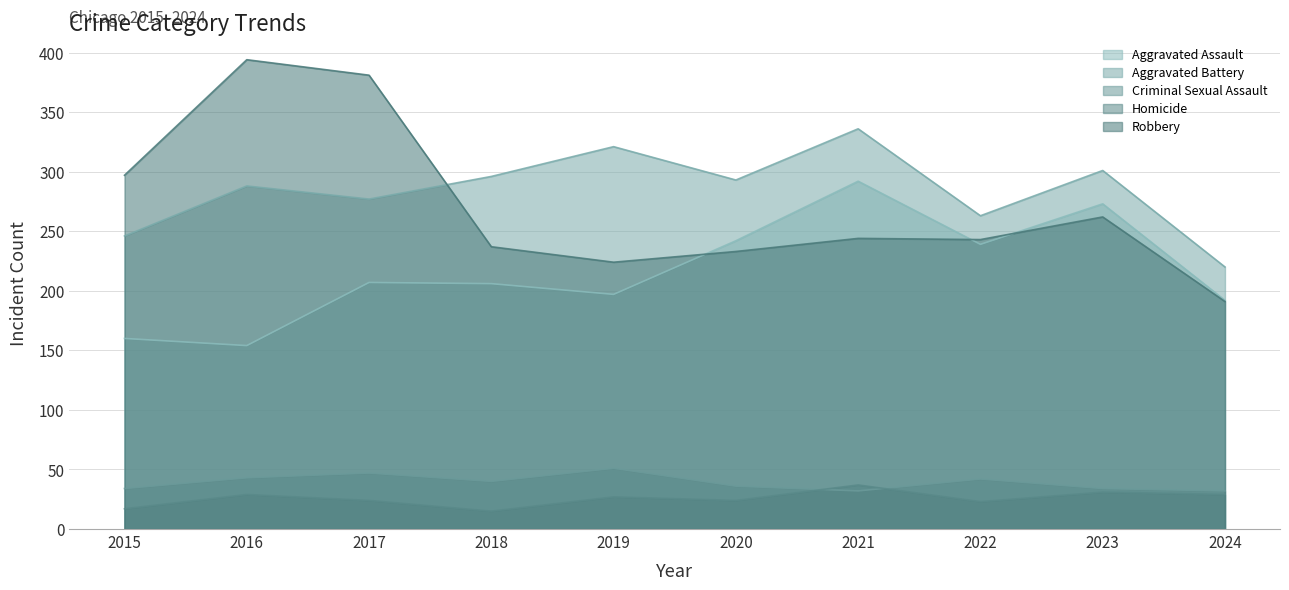

Where is the first local minimum for Robbery?

2019